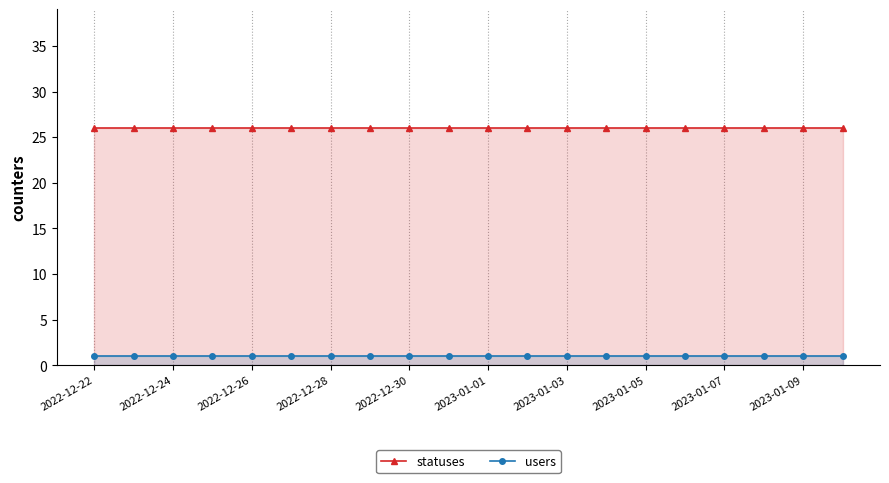

Reading left to right, transcribe all the data shown in this chart.

statuses: 26	26	26	26	26	26	26	26	26	26	26	26	26	26	26	26	26	26	26	26
users: 1	1	1	1	1	1	1	1	1	1	1	1	1	1	1	1	1	1	1	1